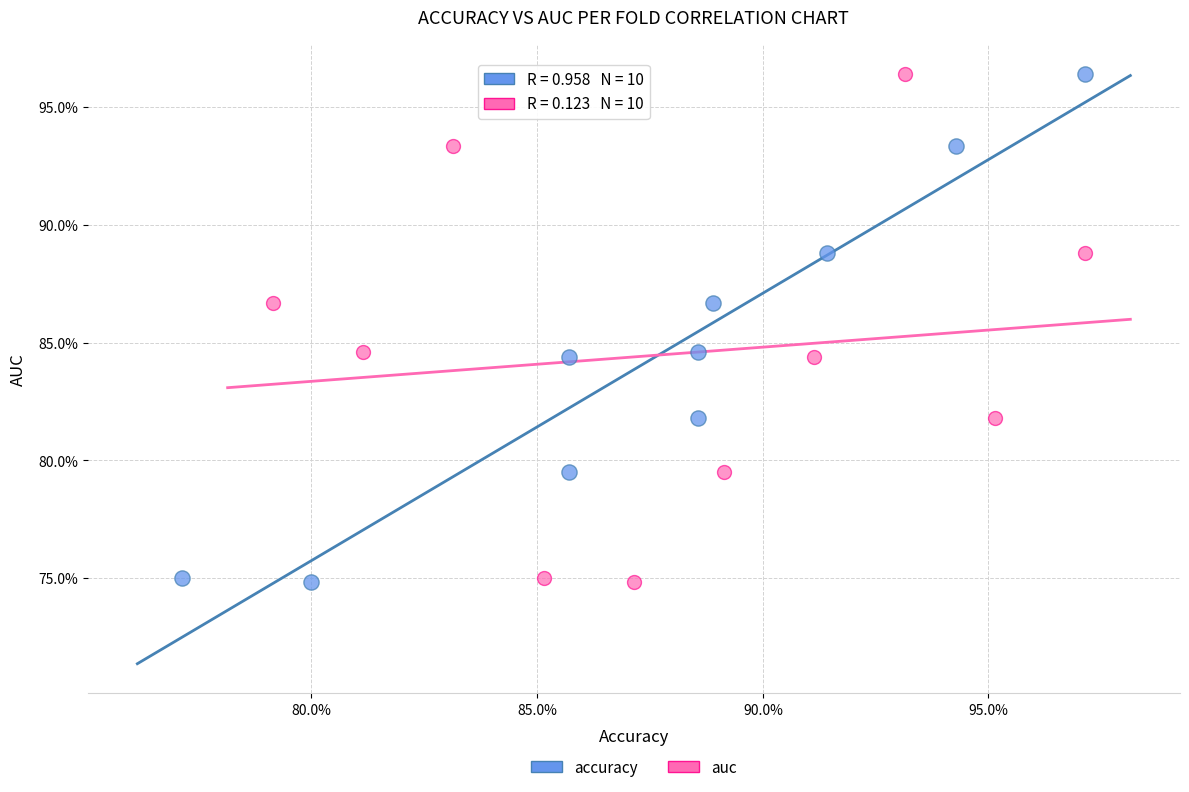

What are all the series names shown in the legend?

accuracy, auc